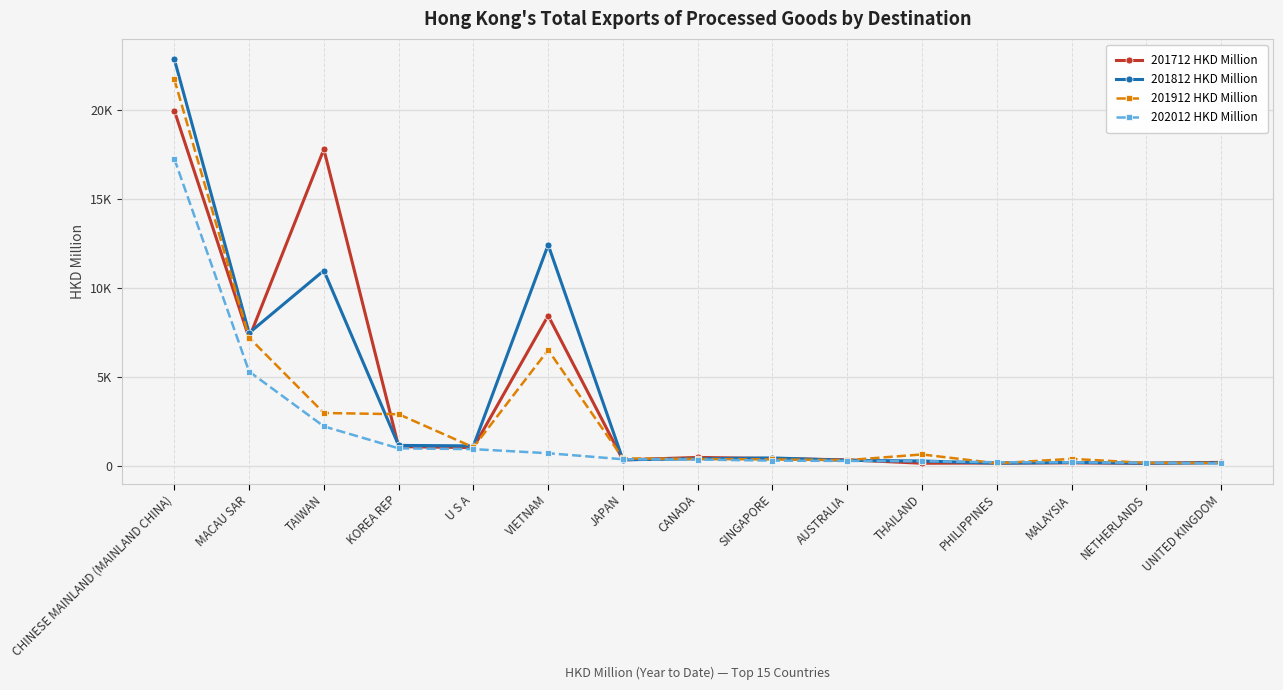

What is the difference between the 202012 HKD Million values at UNITED KINGDOM and JAPAN?

235.5